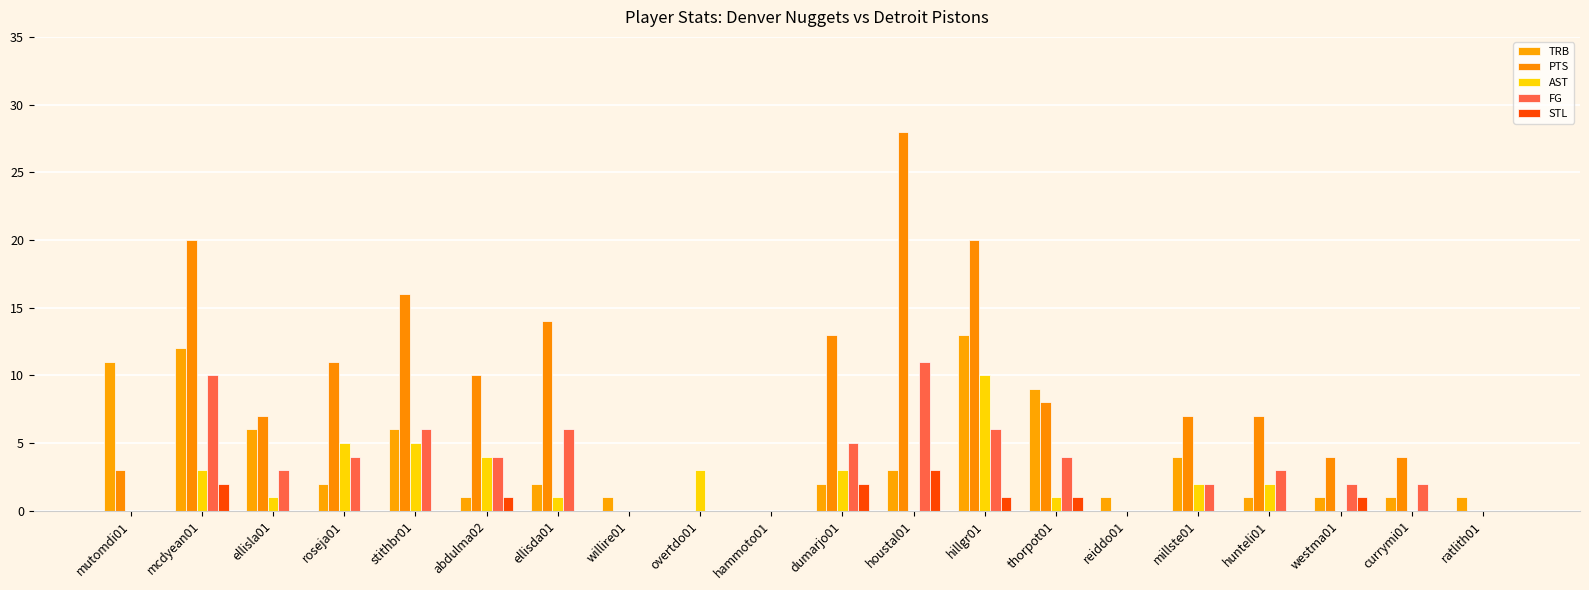

The TRB series shows 1 at roseja01. True or false?

False